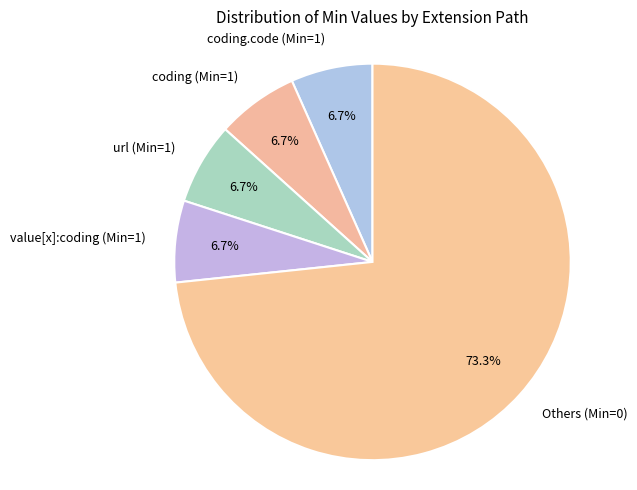

Which slice represents more than half of the pie?

Others (Min=0)